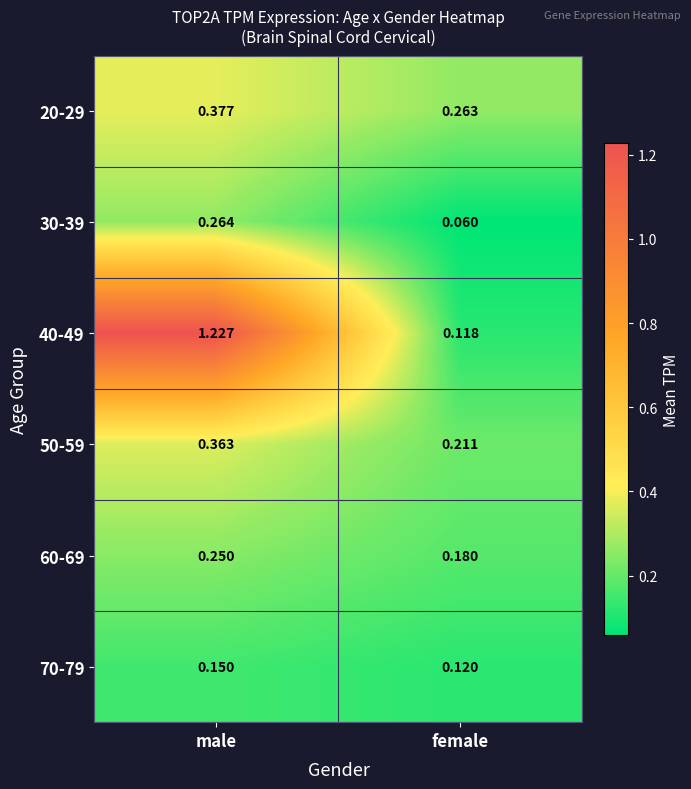

Is the value of 20-29 at female greater than the value of 30-39 at male?

No